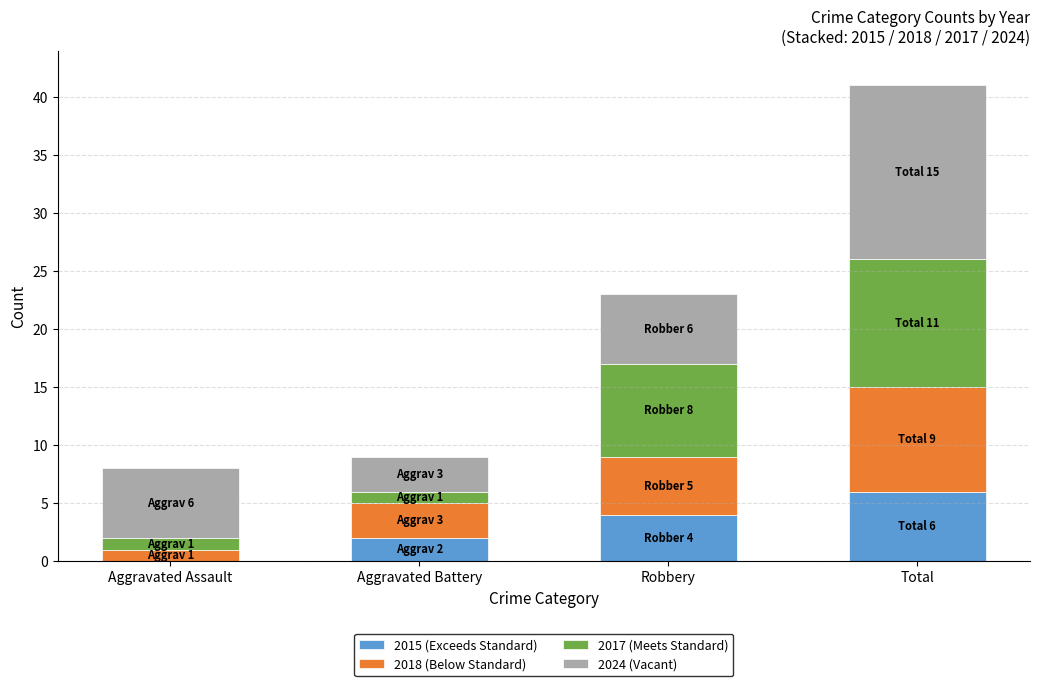

Reading left to right, transcribe the values for 2015 (Exceeds Standard).

Aggravated Assault=0	Aggravated Battery=2	Robbery=4	Total=6